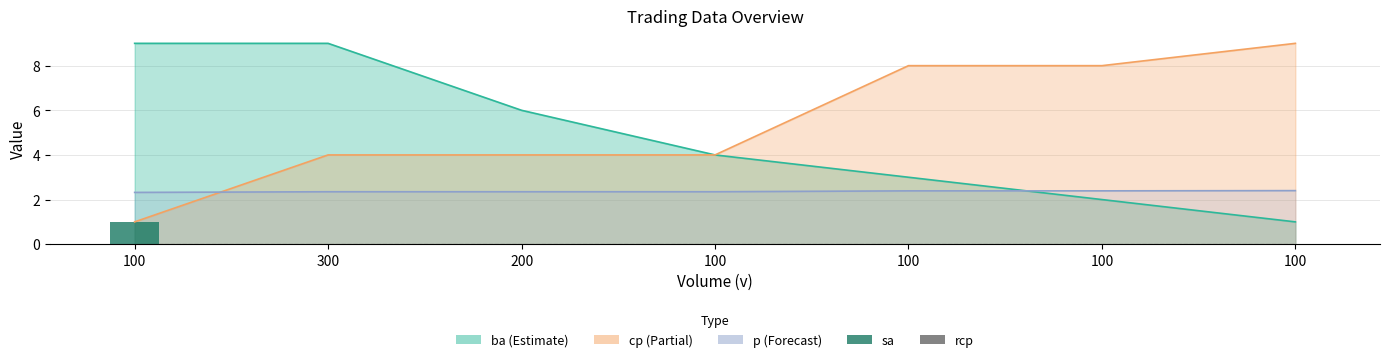

Which has a higher value, 200 or 100?

200